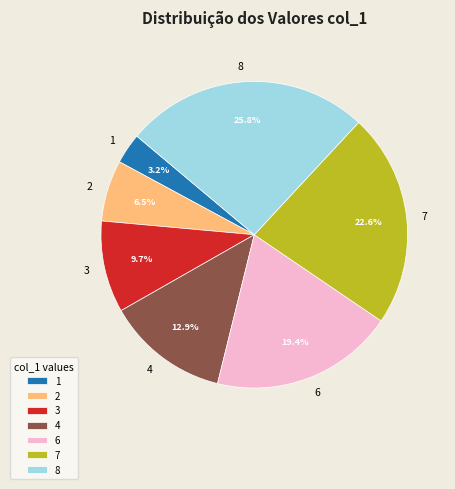

Is it true that 1 is 3% of the pie?

True